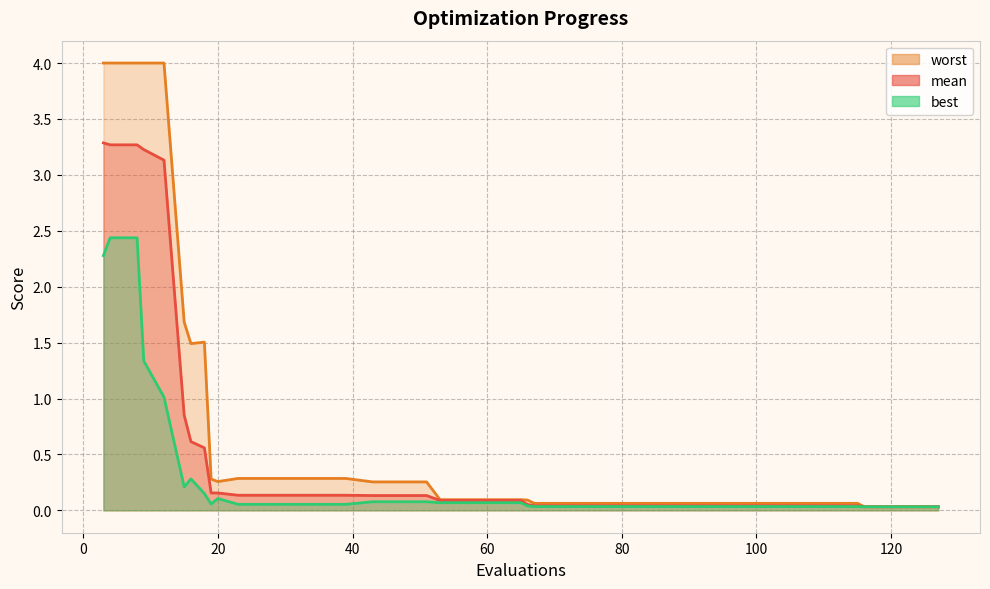

At which label is best closest to 1?

12